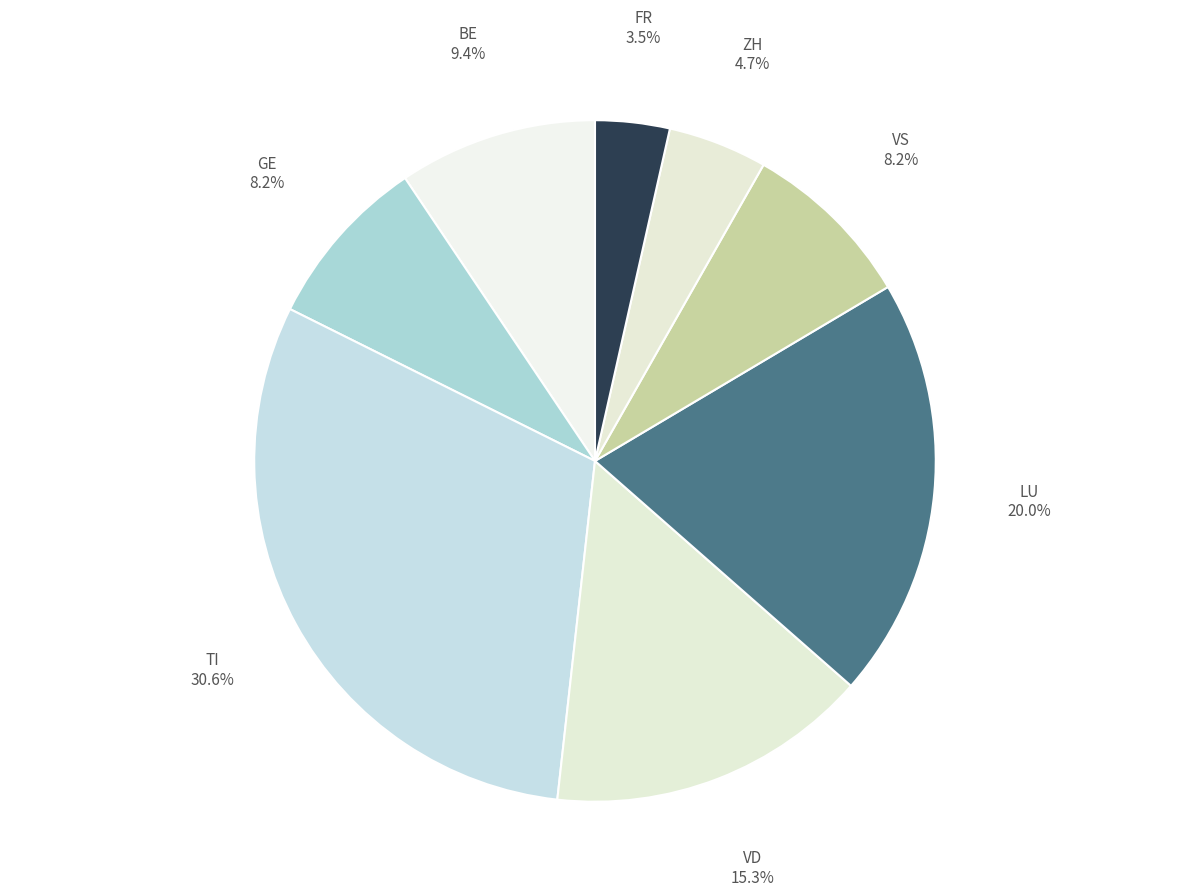

Which category has the biggest portion of the pie?

TI